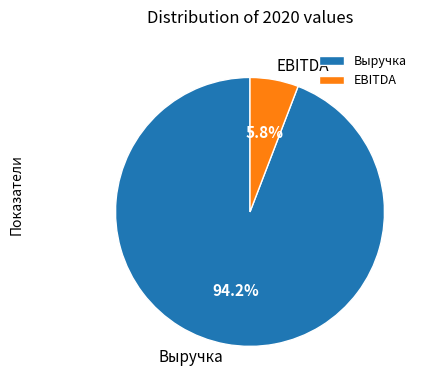

Which slice represents more than half of the pie?

Выручка